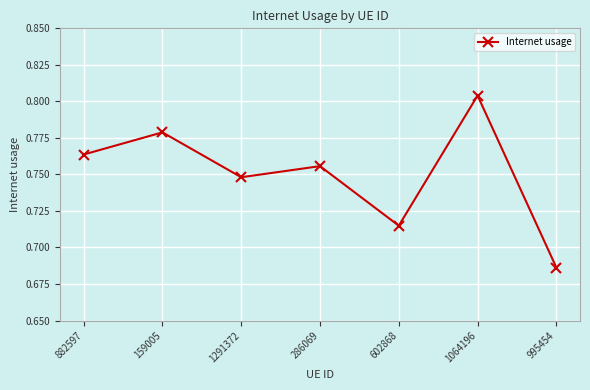

True or false: the data shows 0.3 at 602868.

False